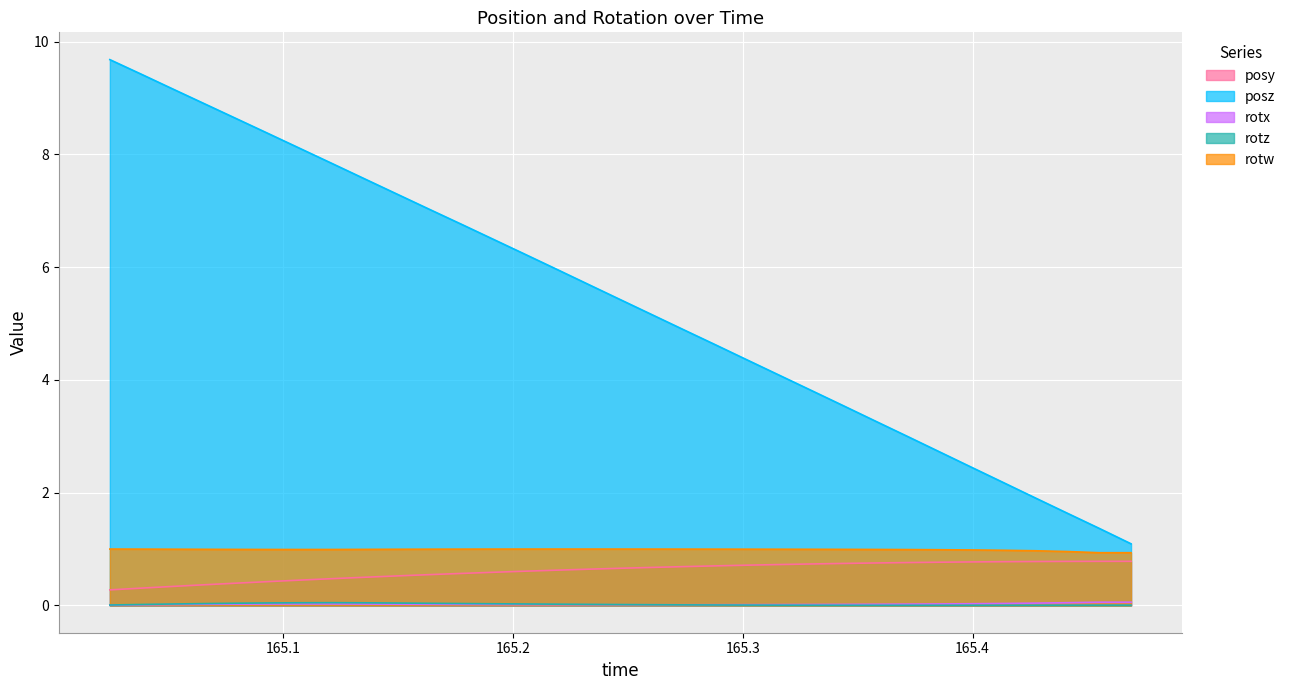

What is the difference between the second highest and minimum values in the posy series?

0.5